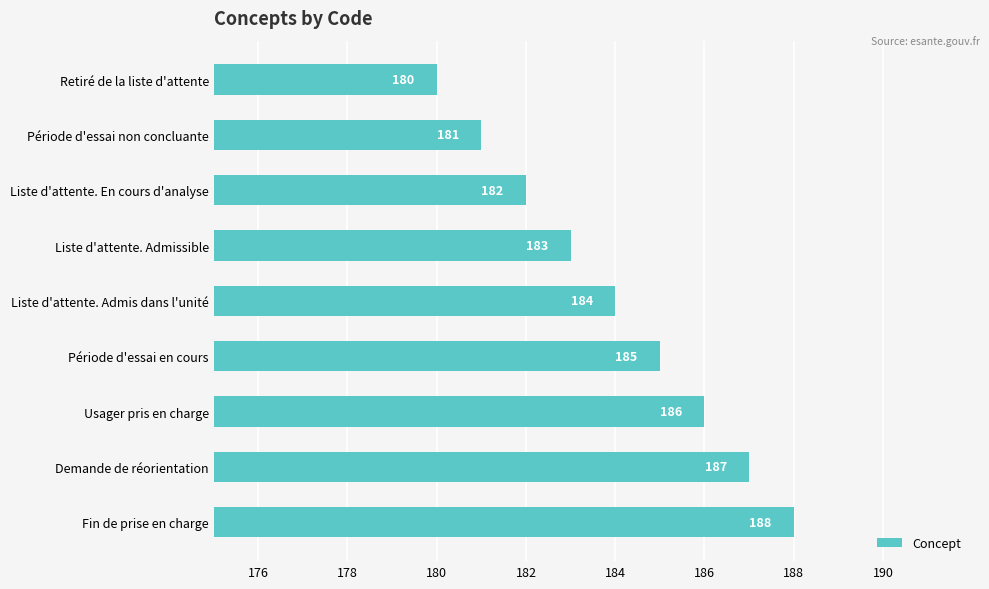

Reading top to bottom, transcribe all the data shown in this chart.

Retiré de la liste d'attente=180	Période d'essai non concluante=181	Liste d'attente. En cours d'analyse=182	Liste d'attente. Admissible=183	Liste d'attente. Admis dans l'unité=184	Période d'essai en cours=185	Usager pris en charge=186	Demande de réorientation=187	Fin de prise en charge=188